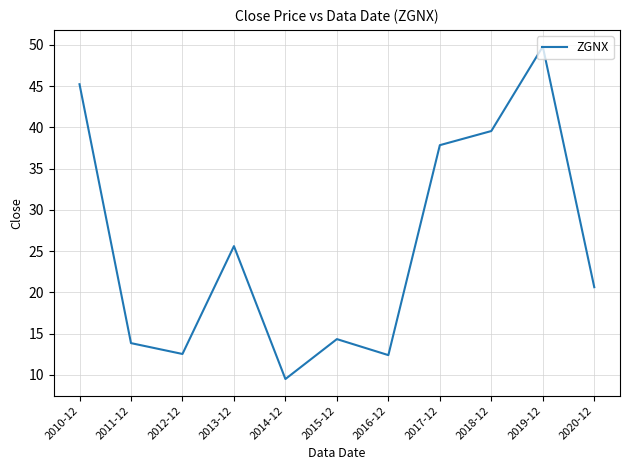

Where does the data first go above 20?

2010-12